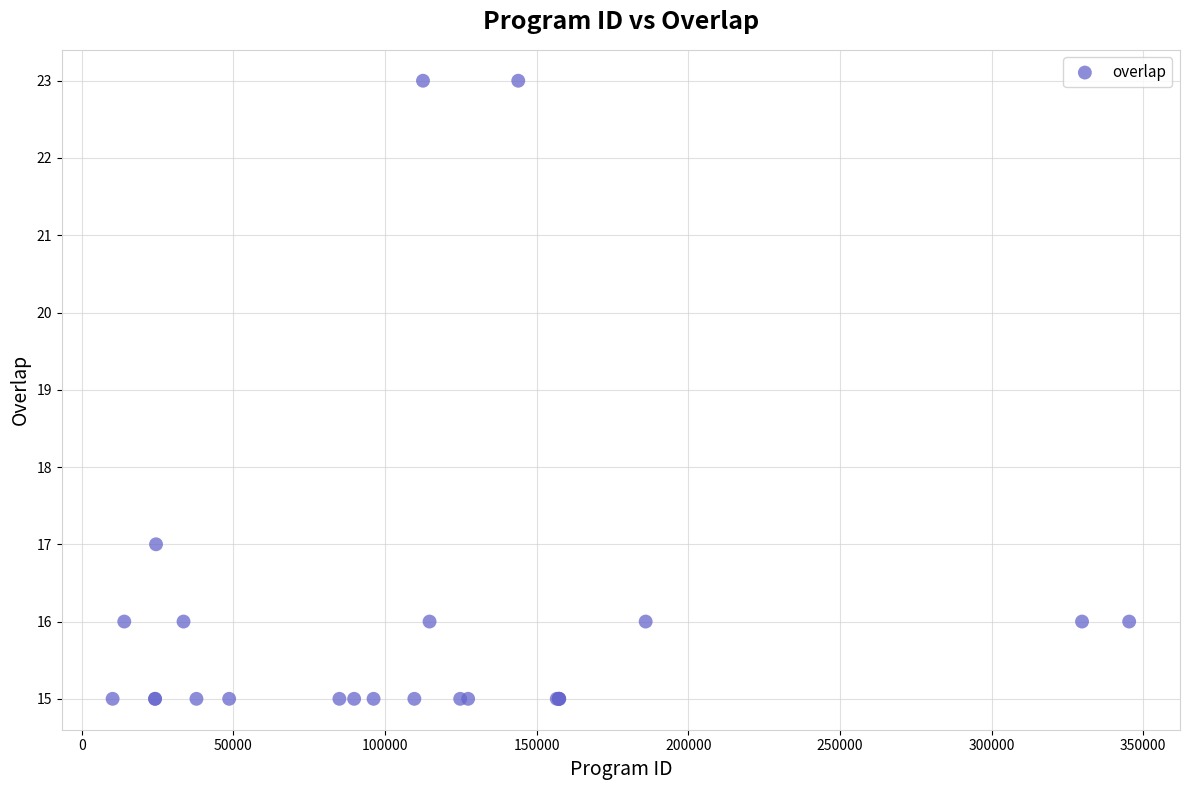

What Y value in the scatter plot is closest to 19?

17